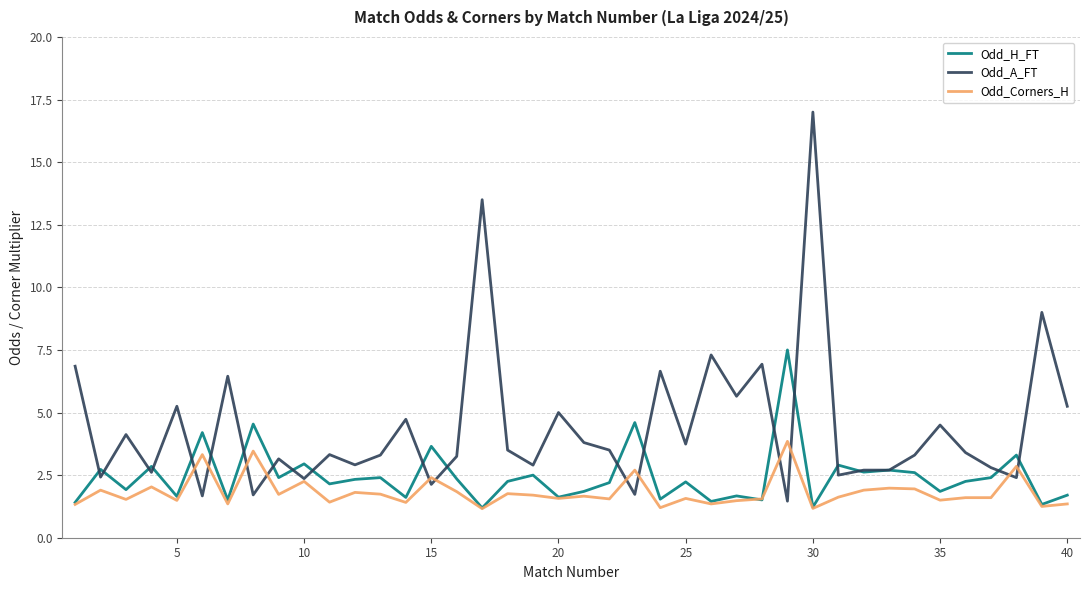

Rank the series by their maximum value, from highest to lowest.

Odd_A_FT, Odd_H_FT, Odd_Corners_H